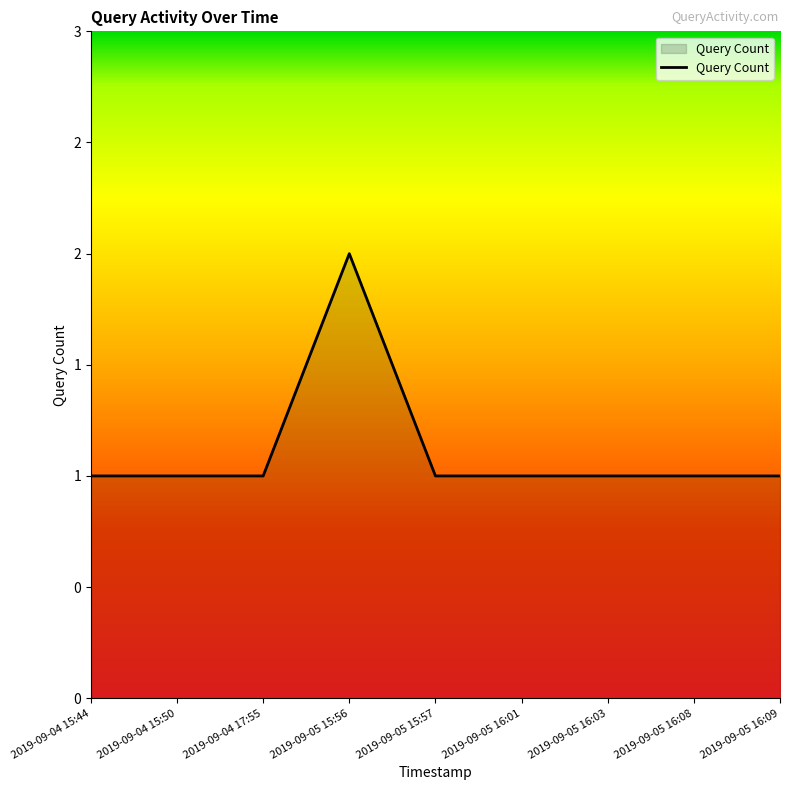

True or false: the data has more than 0 interior local peaks.

True